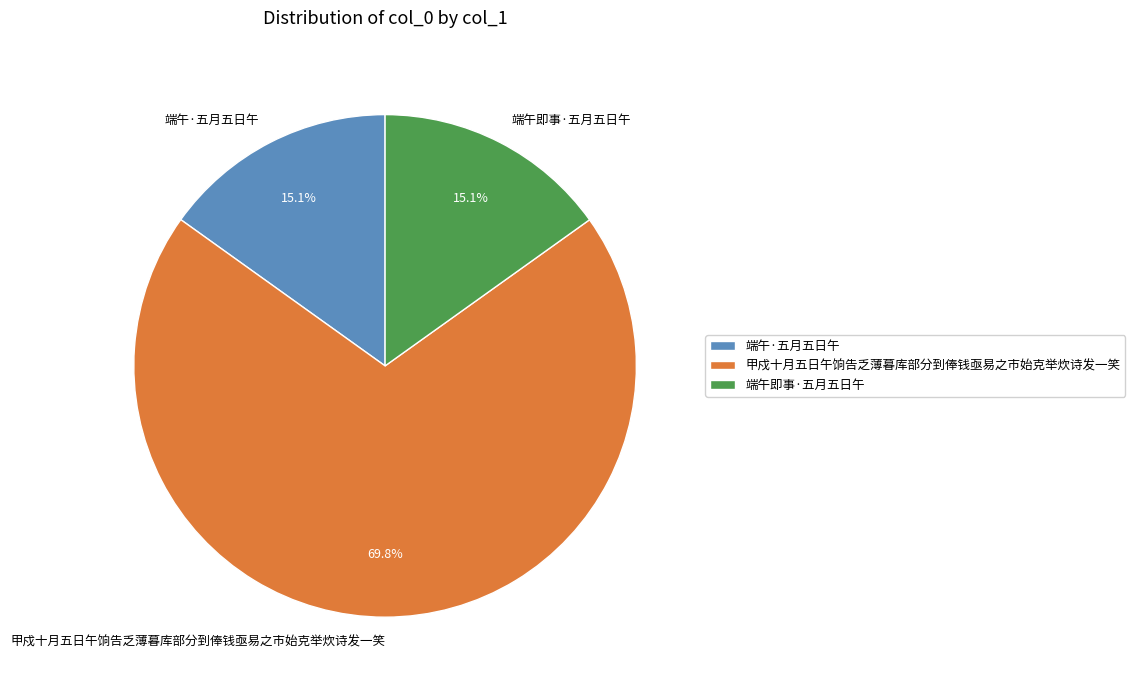

Which slice is the largest?

甲戍十月五日午饷告乏薄暮库部分到俸钱亟易之市始克举炊诗发一笑